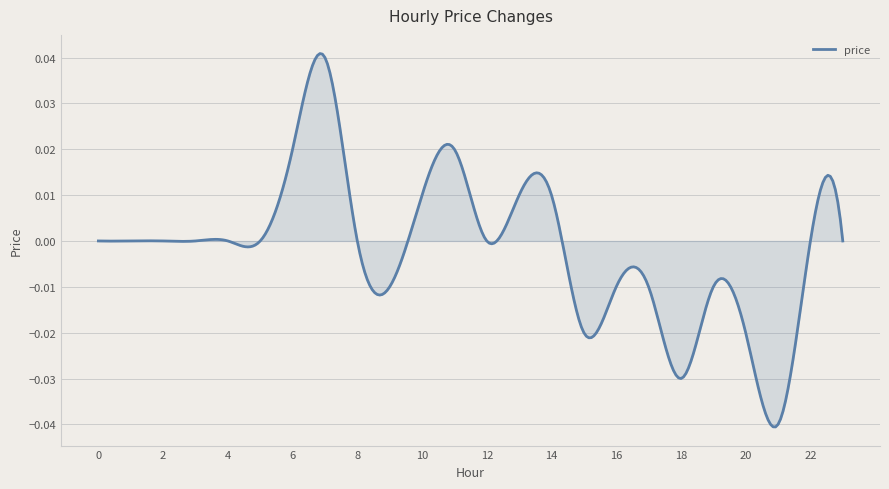

How many lines are shown in the chart?

1